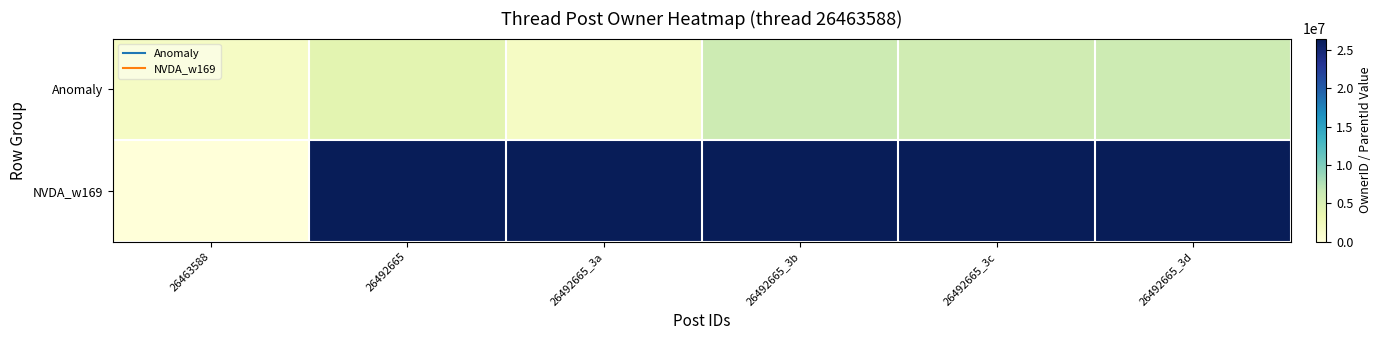

Reading right to left, what are all the values shown in this chart?

Anomaly: 26492665_3d=6098930	26492665_3c=5898205	26492665_3b=6098930	26492665_3a=1744538	26492665=4166970	26463588=1744538
NVDA_w169: 26492665_3d=26492665	26492665_3c=26492665	26492665_3b=26492665	26492665_3a=26492665	26492665=26463588	26463588=0